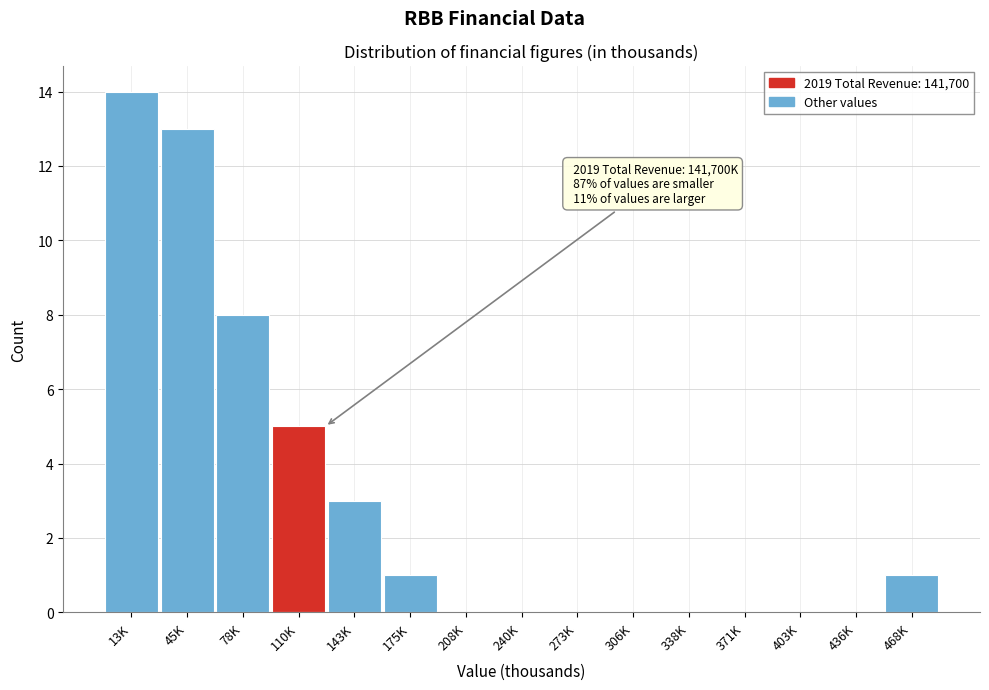

Reading left to right, transcribe all the data shown in this chart.

13K=14	45K=13	78K=8	110K=5	143K=3	175K=1	208K=0	240K=0	273K=0	306K=0	338K=0	371K=0	403K=0	436K=0	468K=1